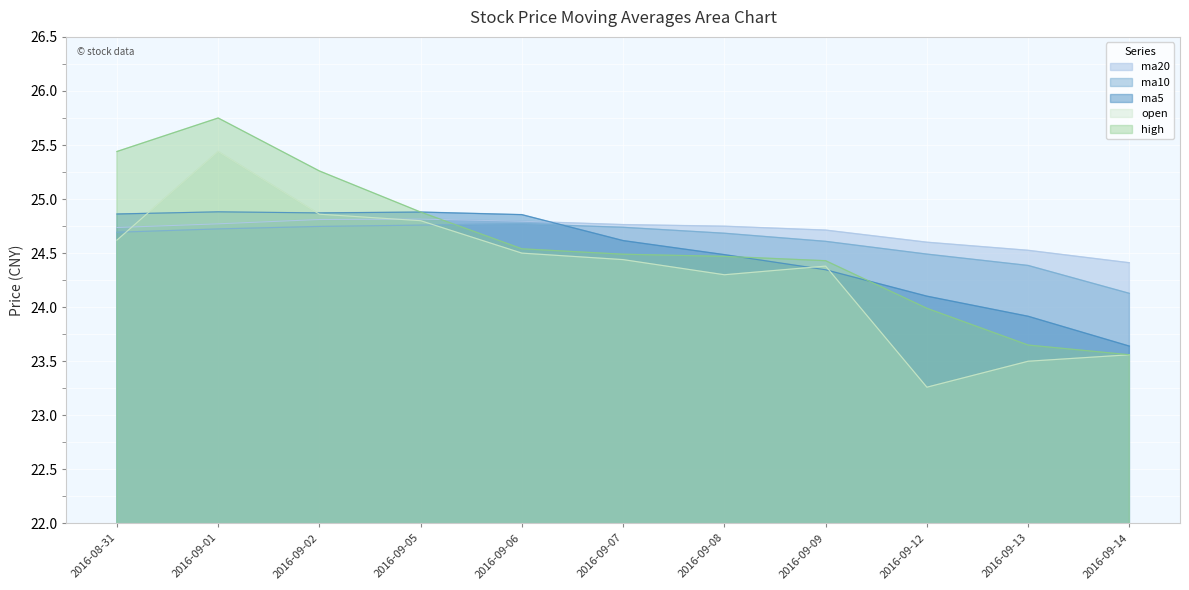

At which label does high first exceed 24?

2016-08-31